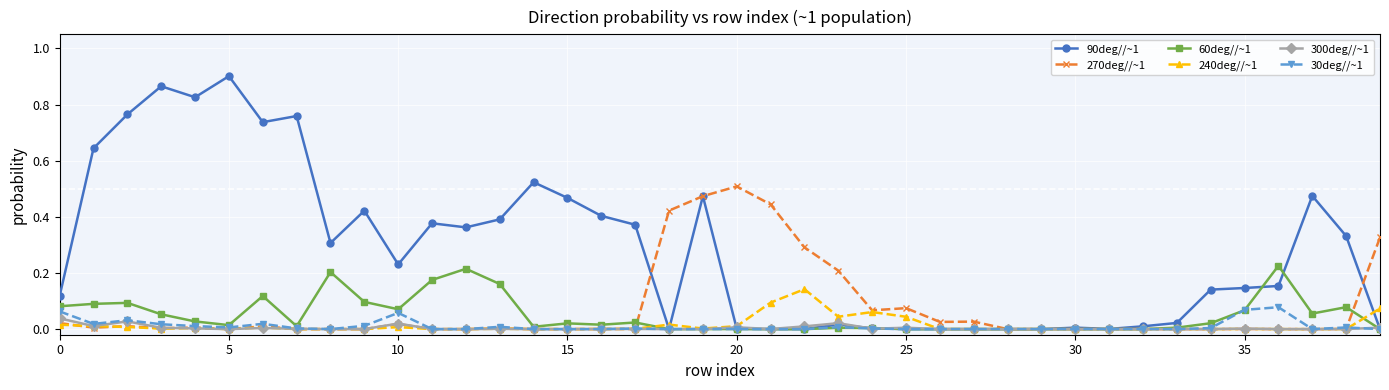

True or false: 30deg//~1 has more than 1 points higher than both neighbors.

True